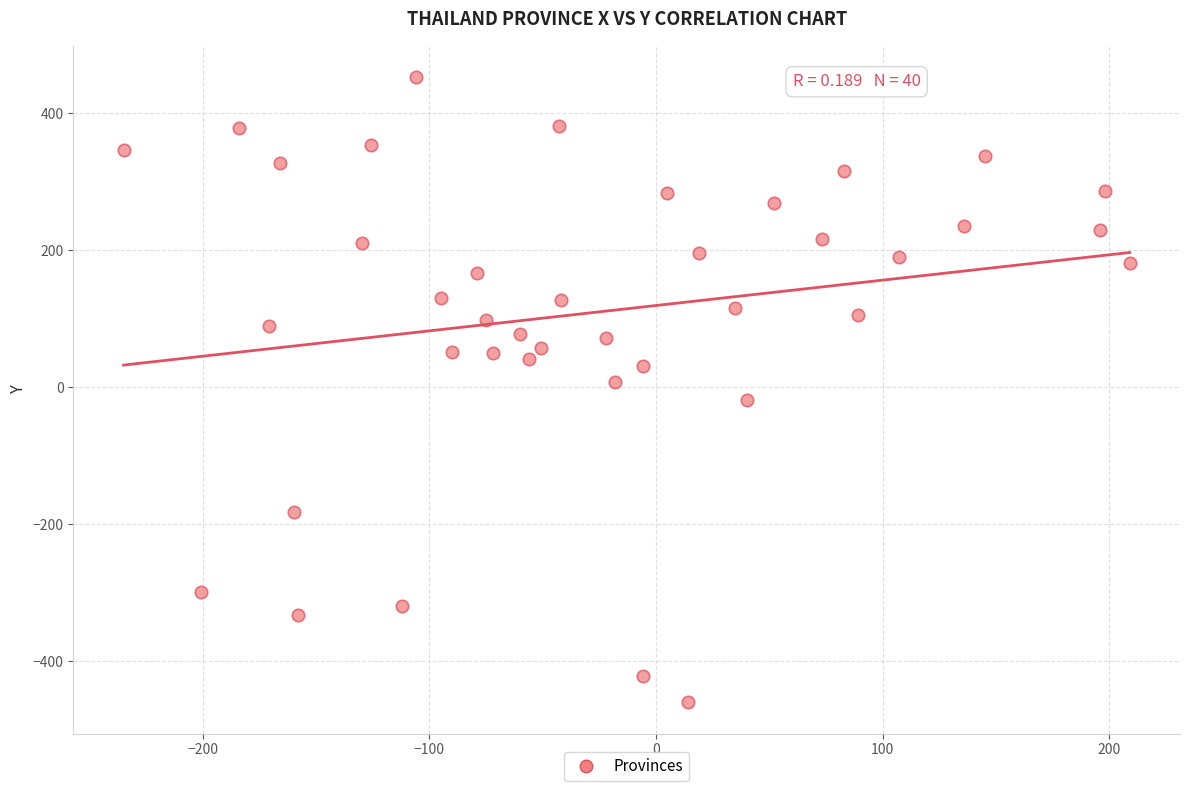

What is the range of Y values (max minus min)?

913